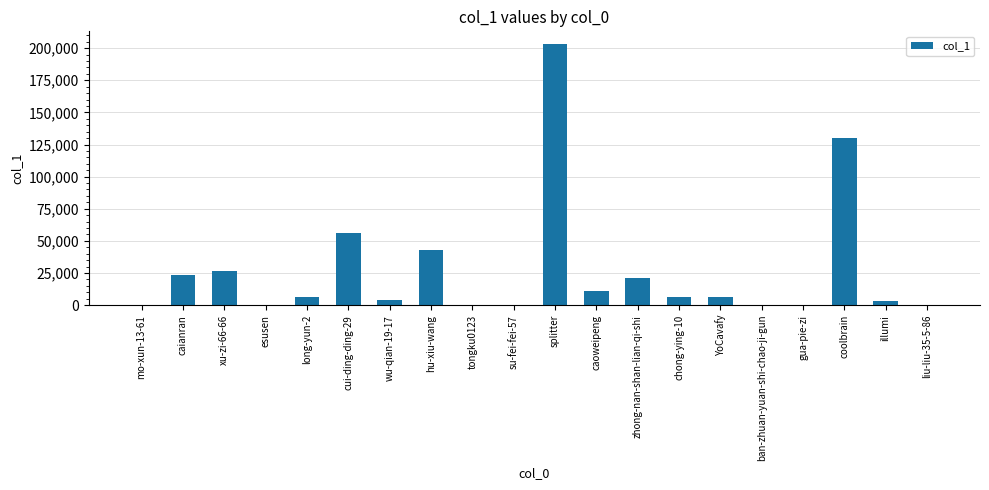

How many distinct data groups are displayed?

1